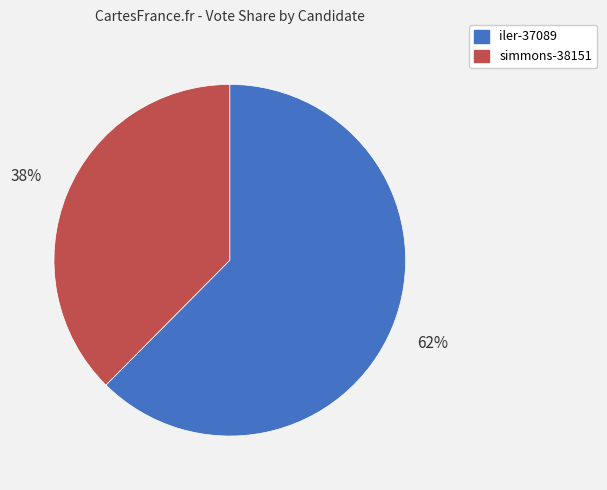

Rank the categories by value from lowest to highest.

simmons-38151, iler-37089